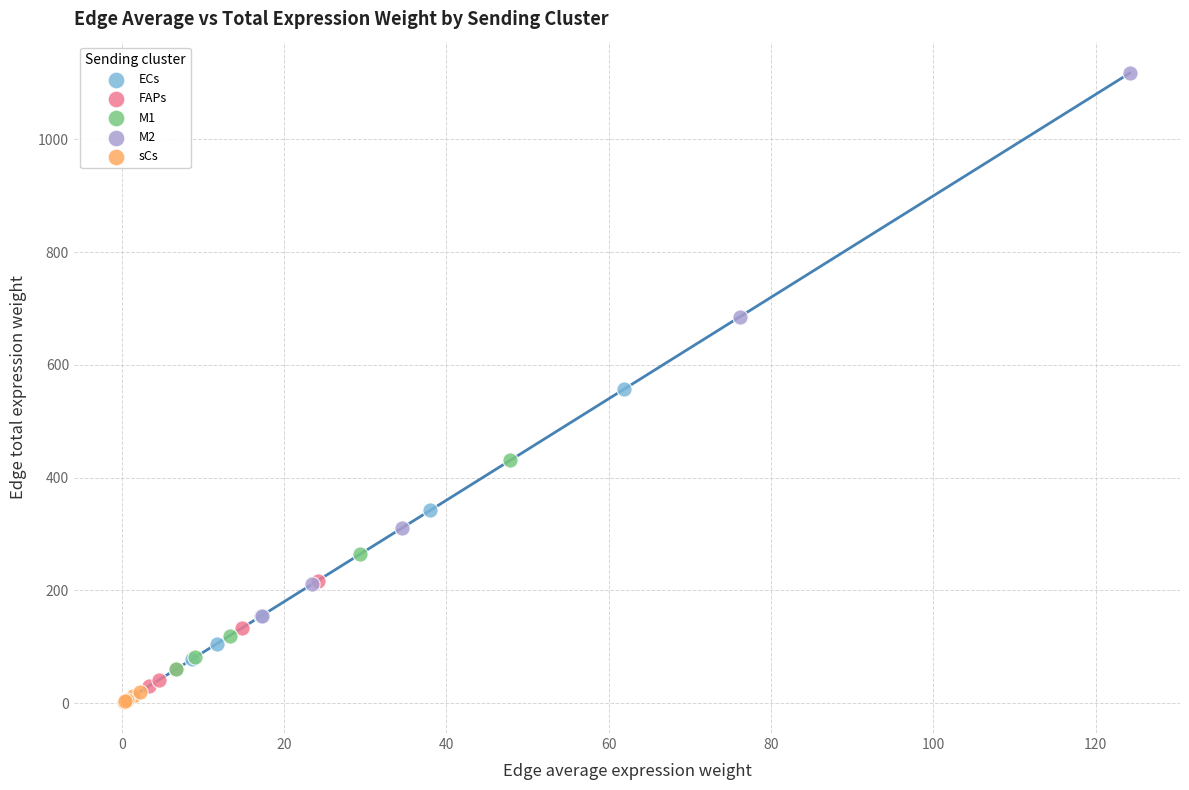

Which series has the widest spread of Y values?

M2